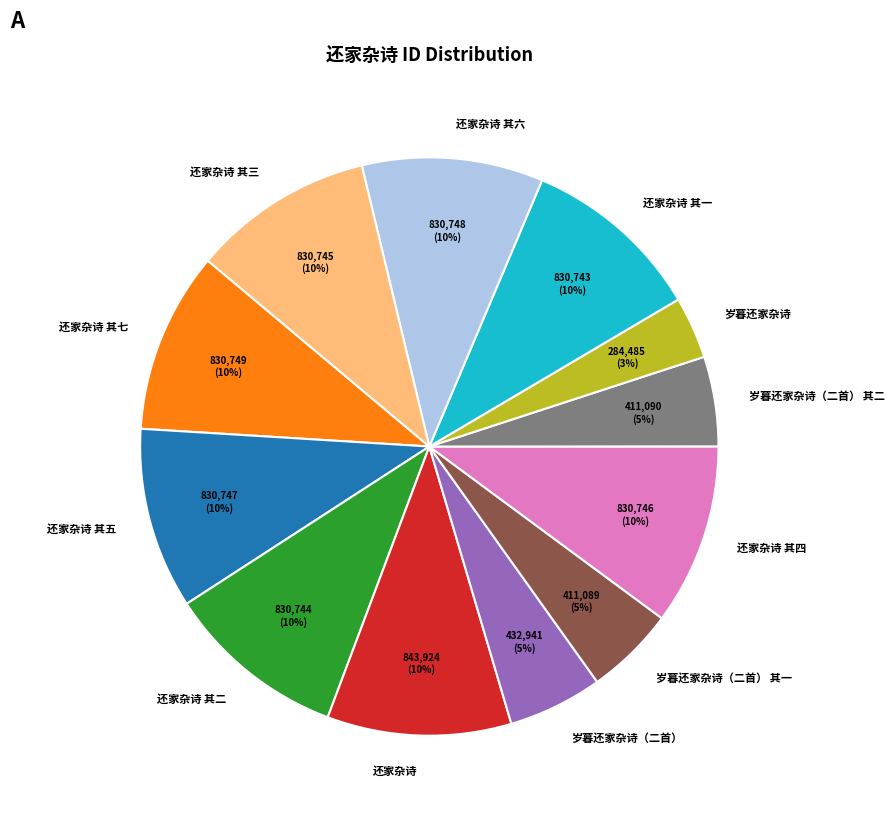

How many slices are in this pie chart?

12